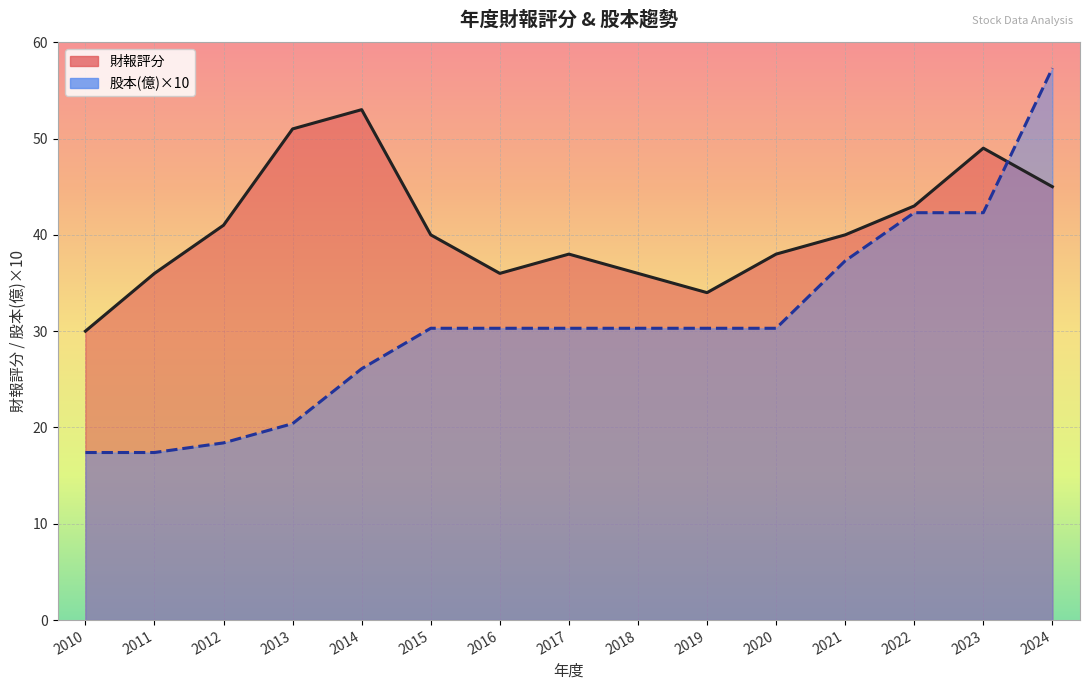

Between 2011 and 2022, which series saw the biggest shift?

股本(億)